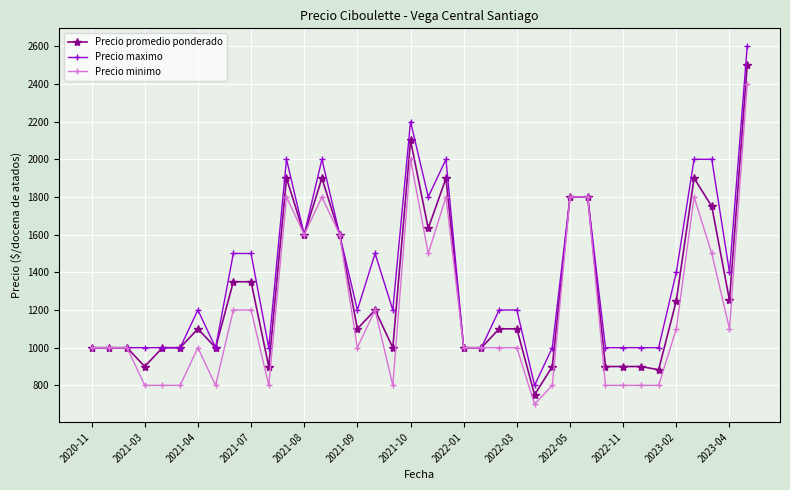

Count the number of categories in the chart.

38